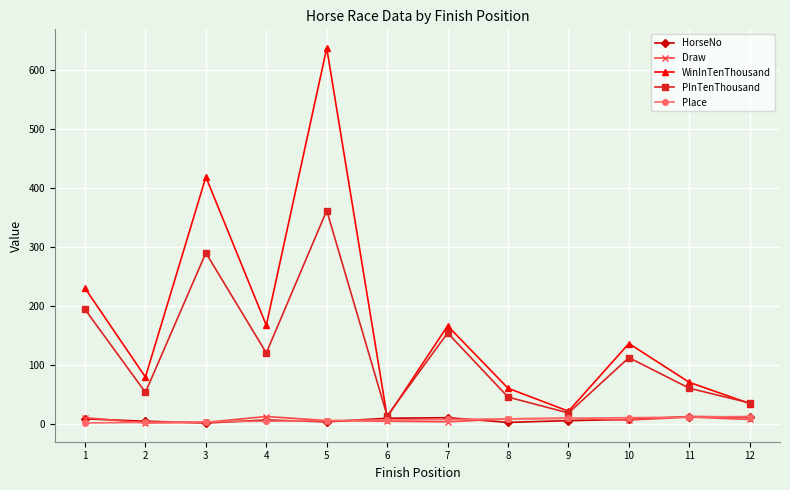

Count the number of data series in this chart.

5